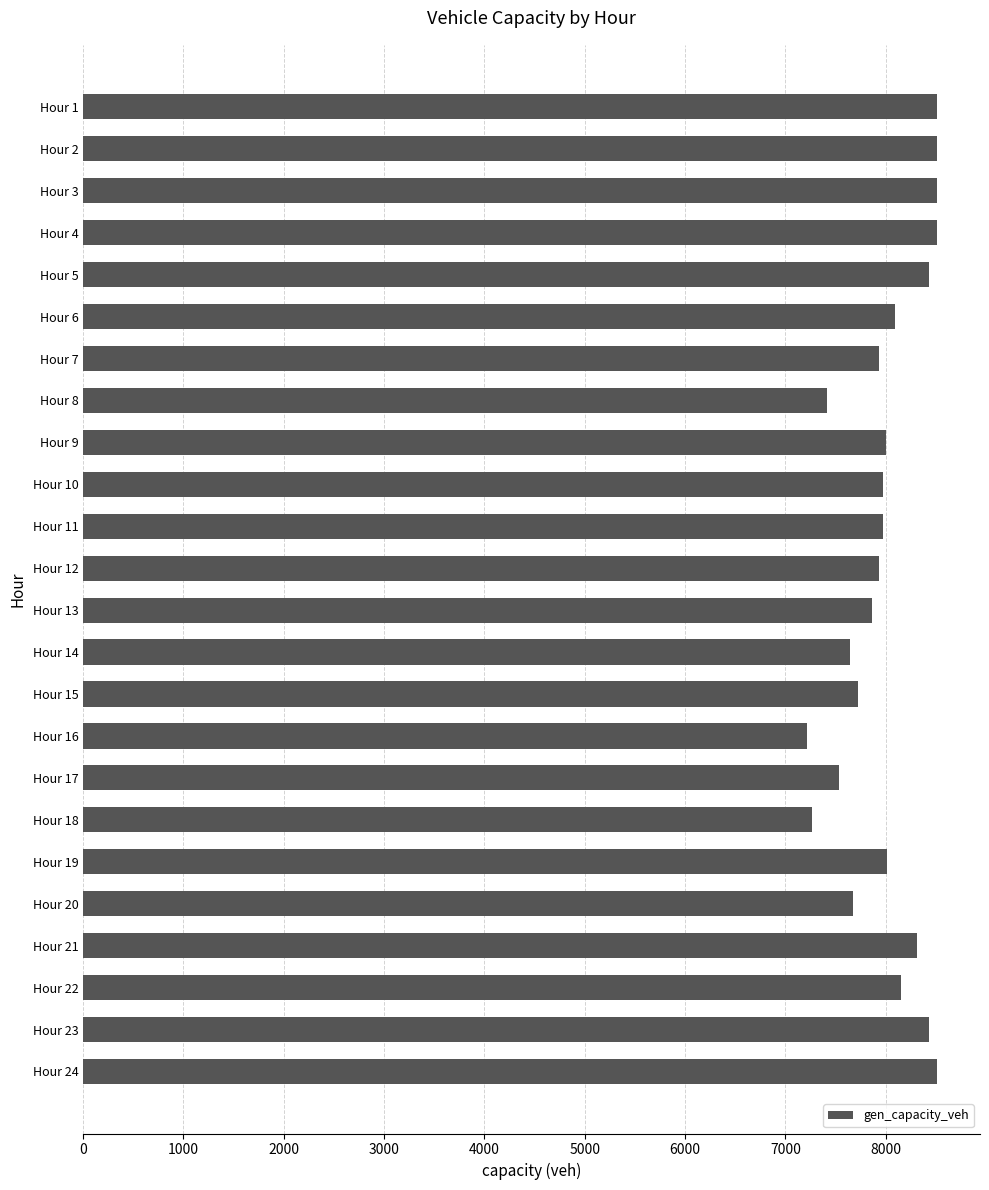

What is the minimum value shown in the chart?

7217.4